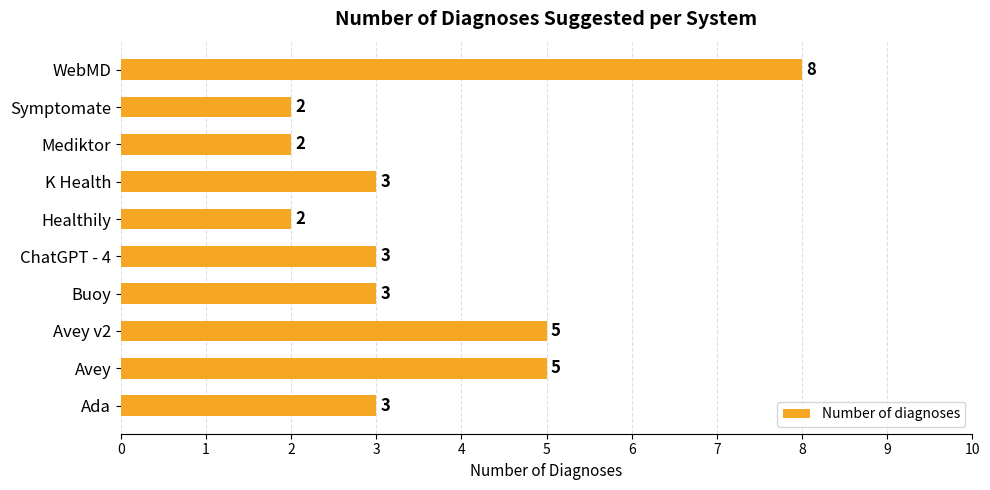

Which label corresponds to the largest value in the chart?

WebMD